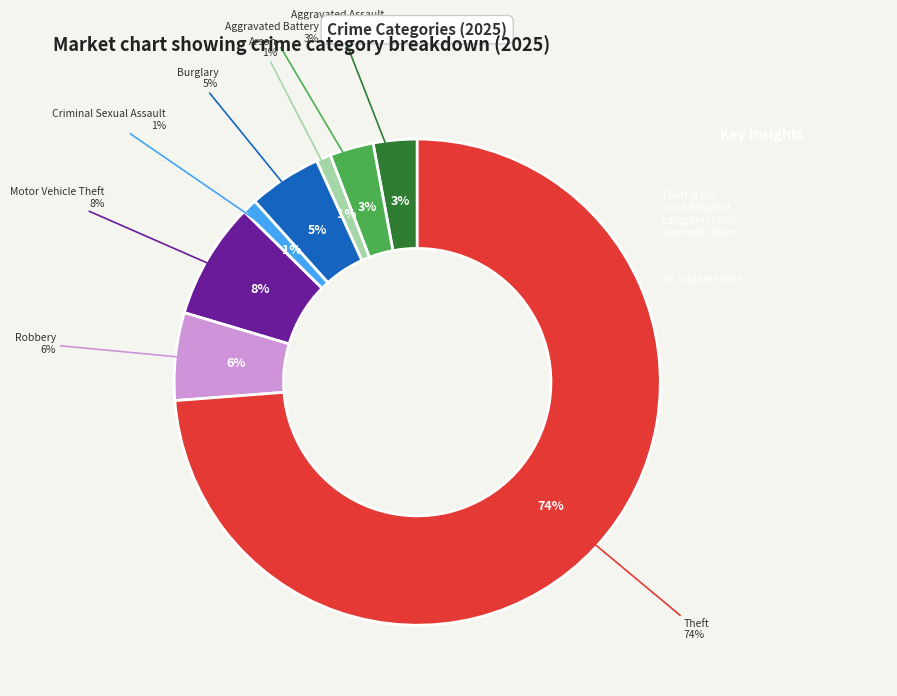

Count the number of slices in the pie.

8